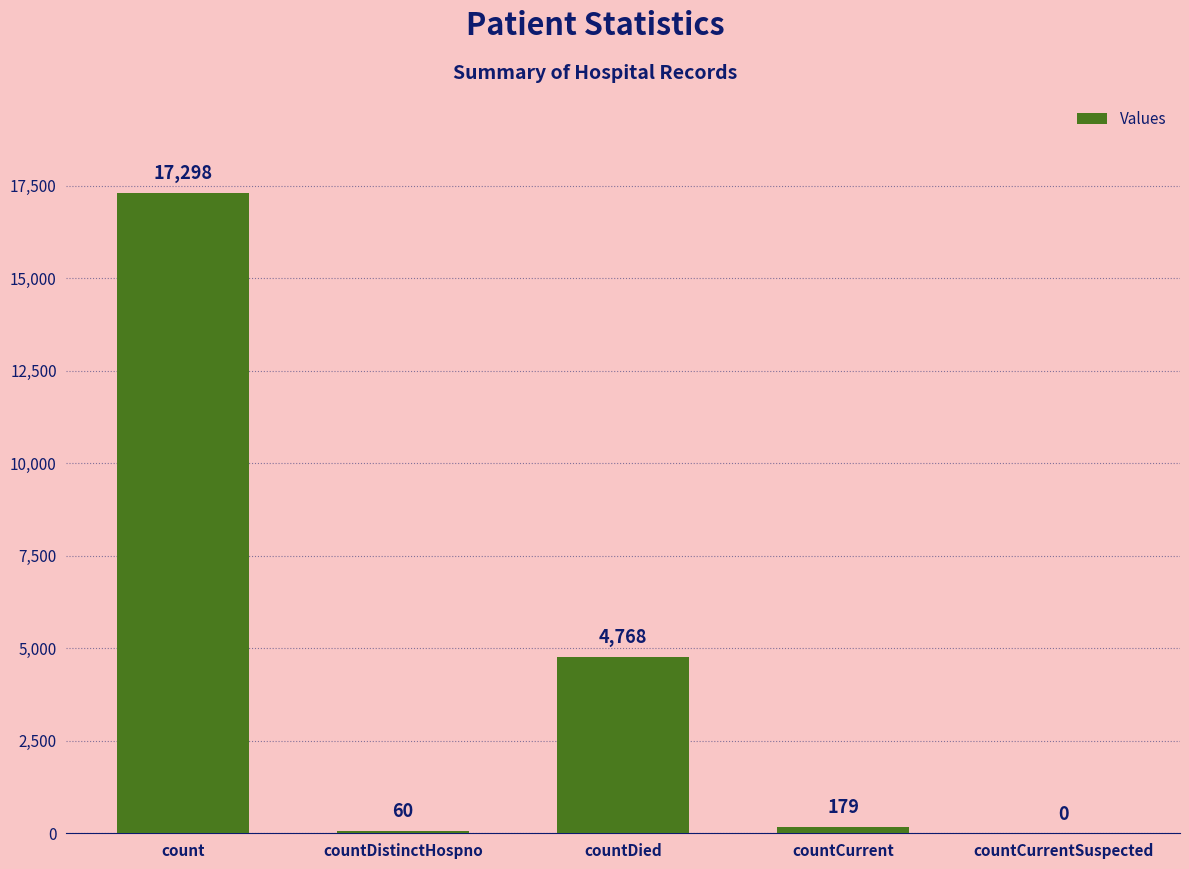

True or false: the data shows 0 at countCurrentSuspected.

True